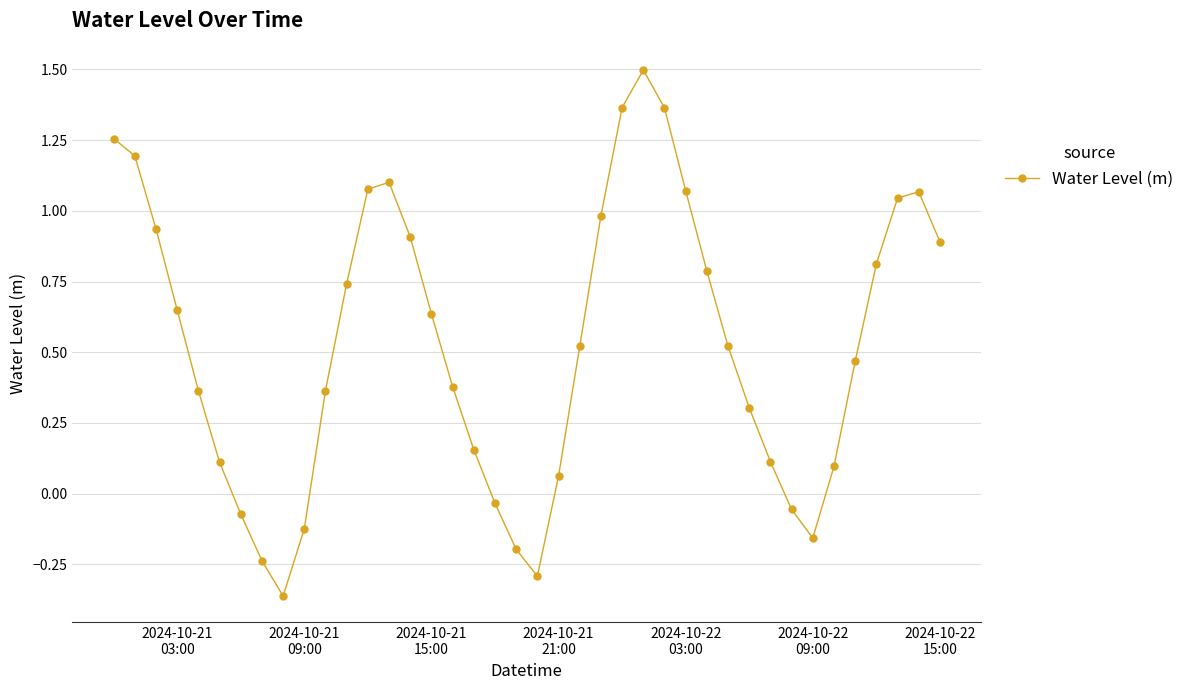

How many interior local peaks (higher than both neighbors) does the data have?

3